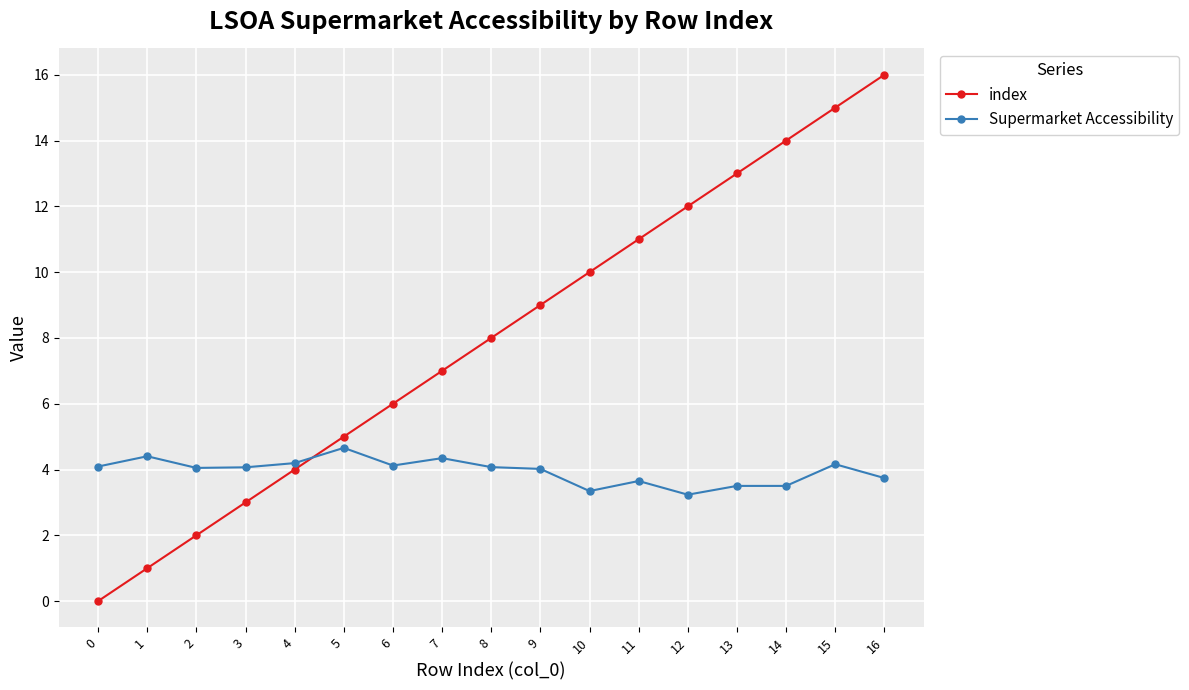

What is the value of the Supermarket Accessibility point at the 15th from the left?

3.5